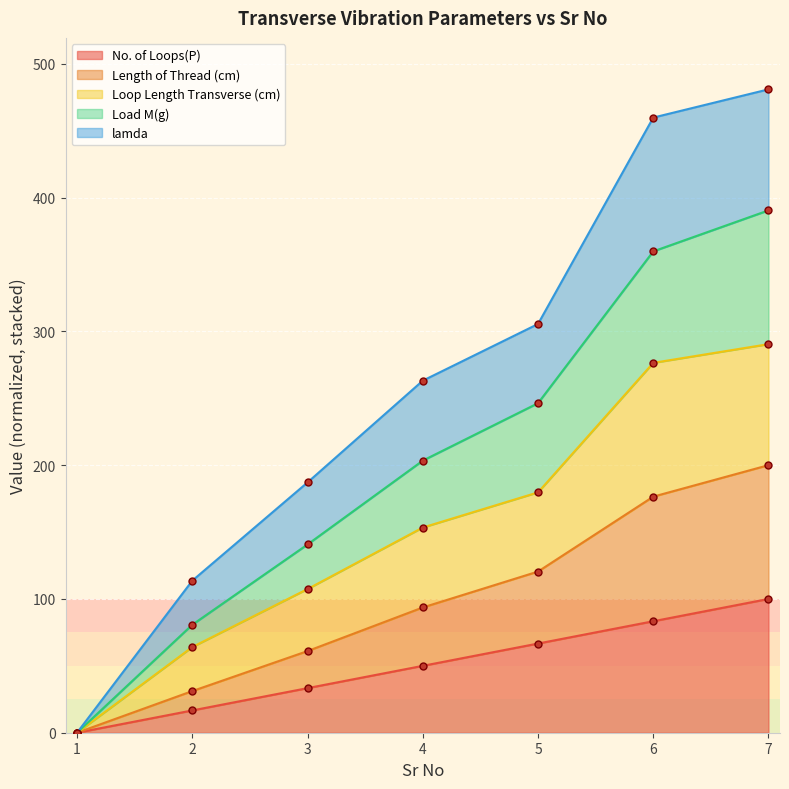

Is the value of No. of Loops(P) at 2 greater than the value of lamda at 7?

No